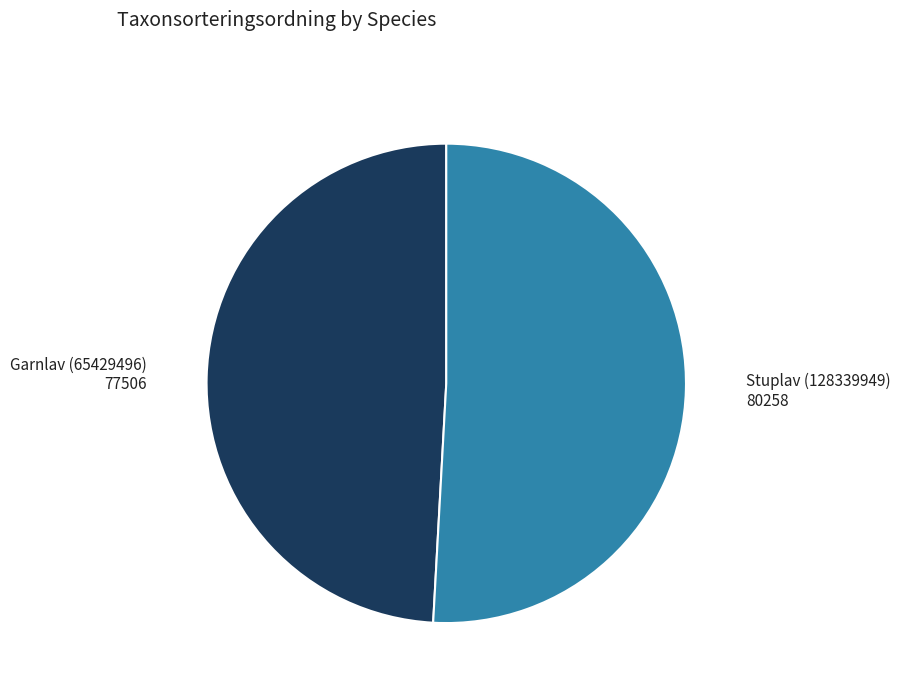

Is there a majority slice in this chart?

Yes